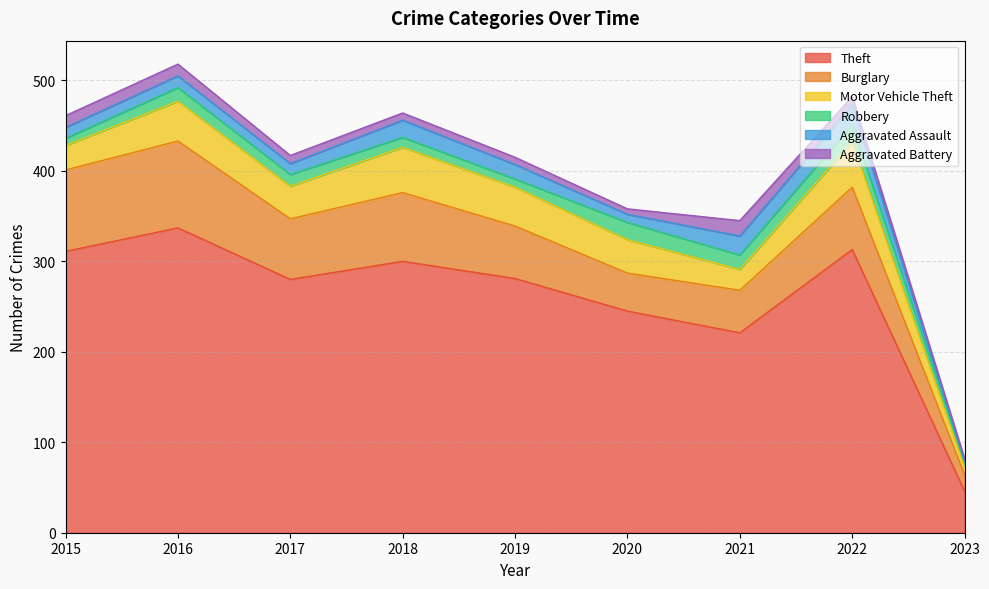

The value of Burglary at 2018 is 76. True or false?

True